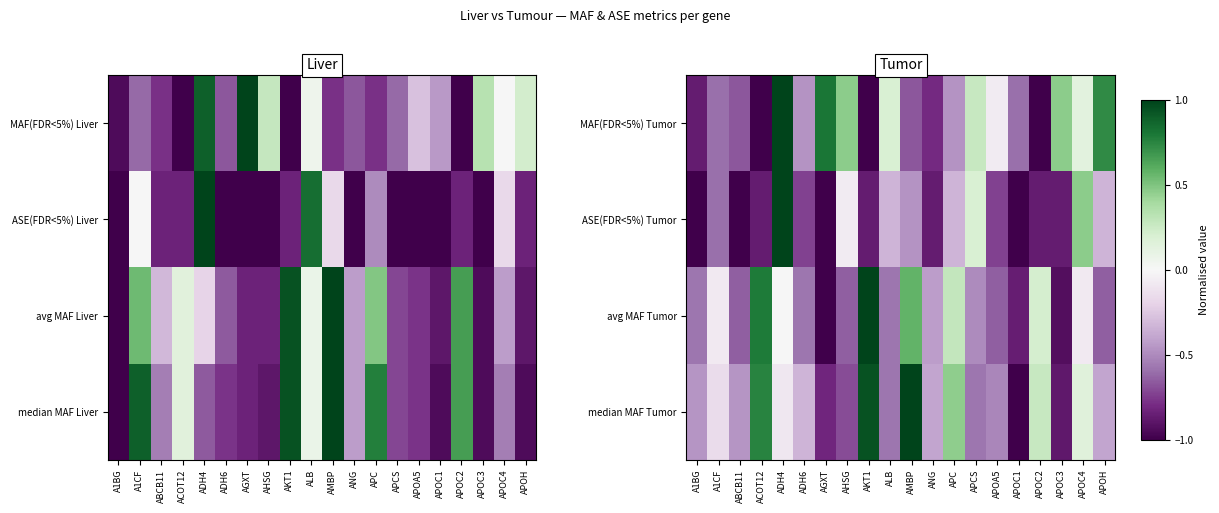

List the series in order of their peak value, highest first.

MAF(FDR<5%) Tumor, ASE(FDR<5%) Tumor, avg MAF Tumor, median MAF Tumor